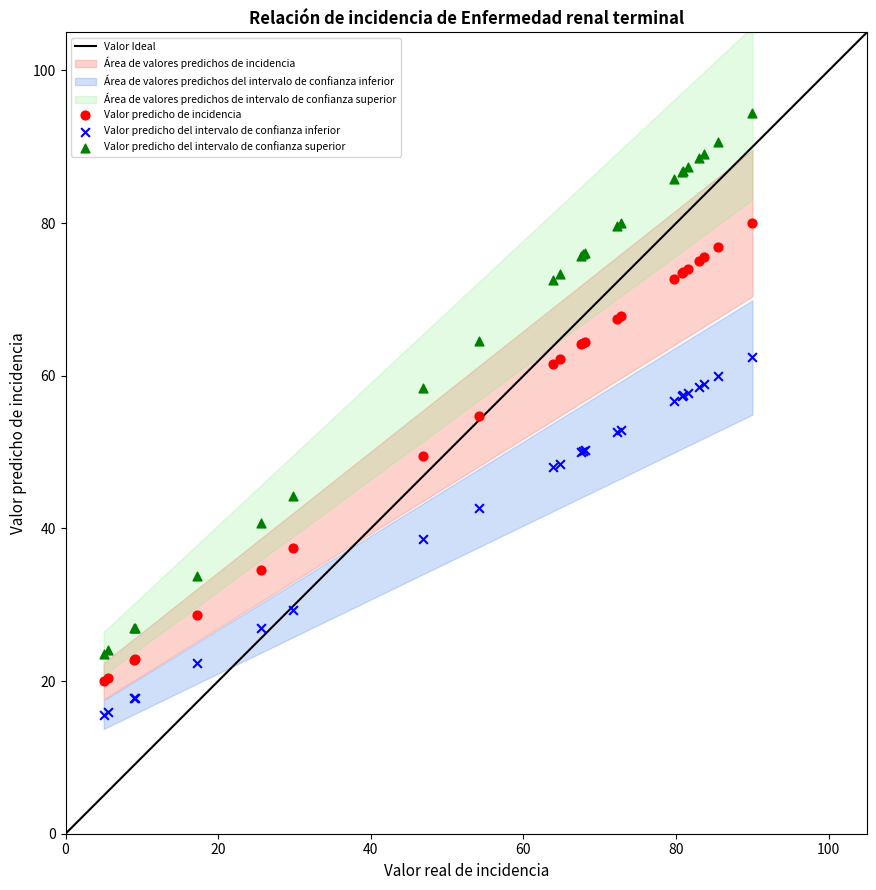

Which series has the largest Y range (max minus min)?

Valor predicho del intervalo de confianza superior